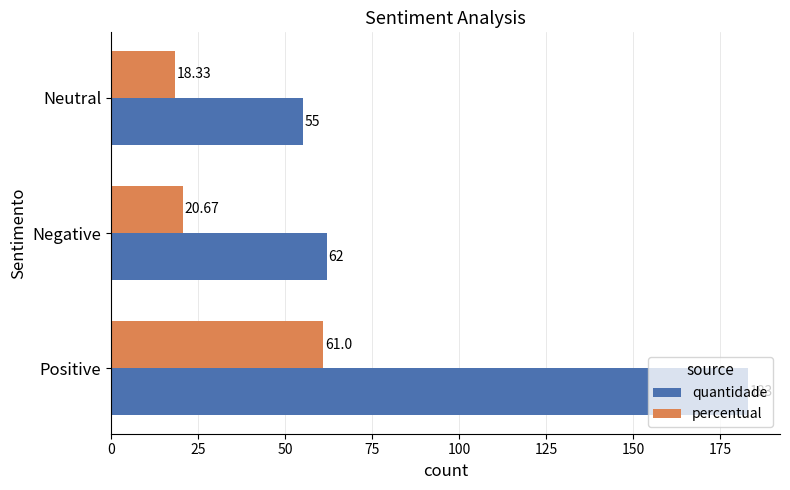

Is the value of quantidade at Positive greater than the value of percentual at Positive?

Yes